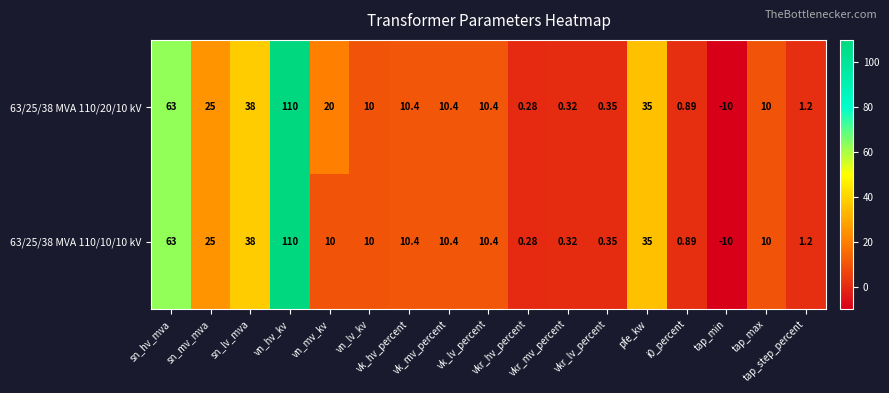

At how many categories does at least one series exceed 94?

1